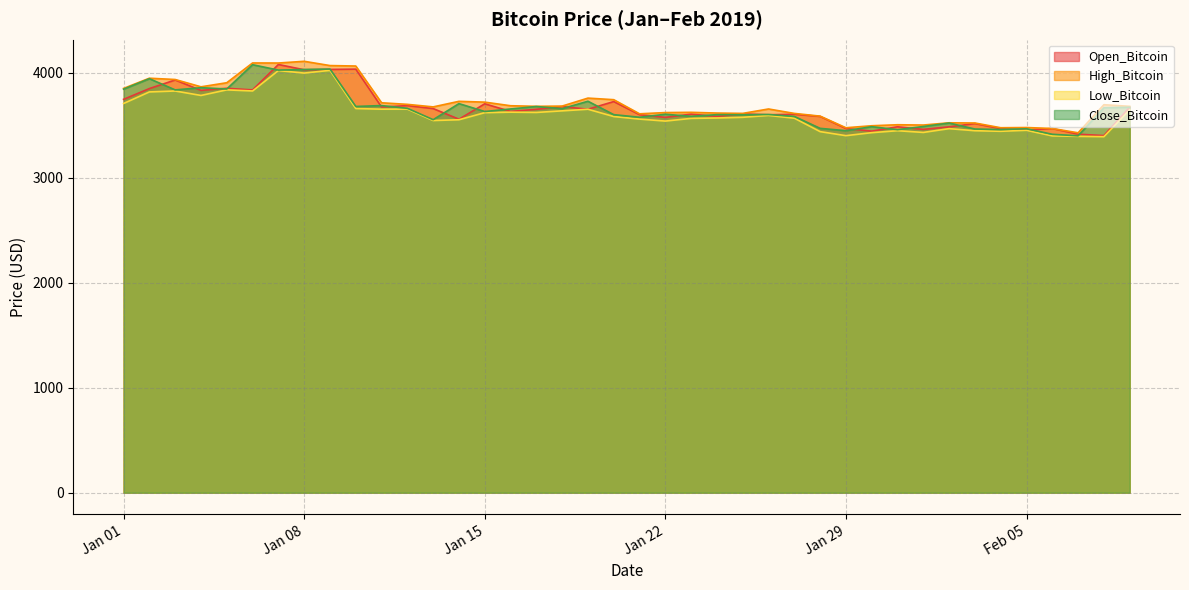

What is the label of the 36th point from the right?

2019-01-05